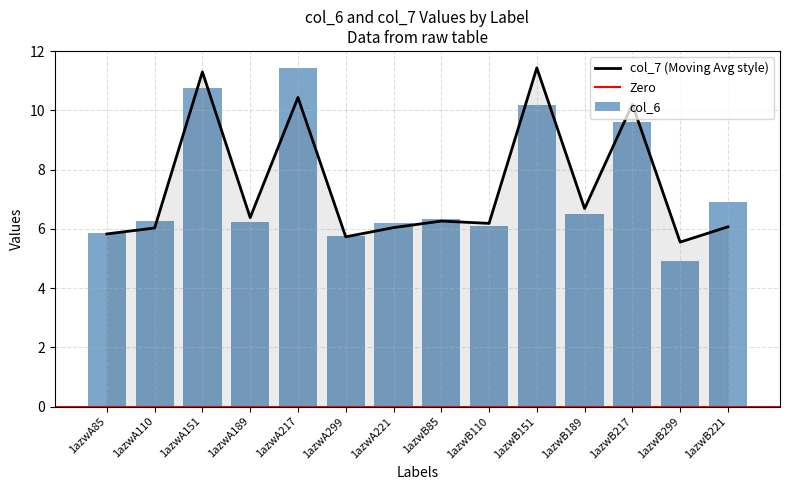

What value does the col_7 series have at 1azwA85?

5.8